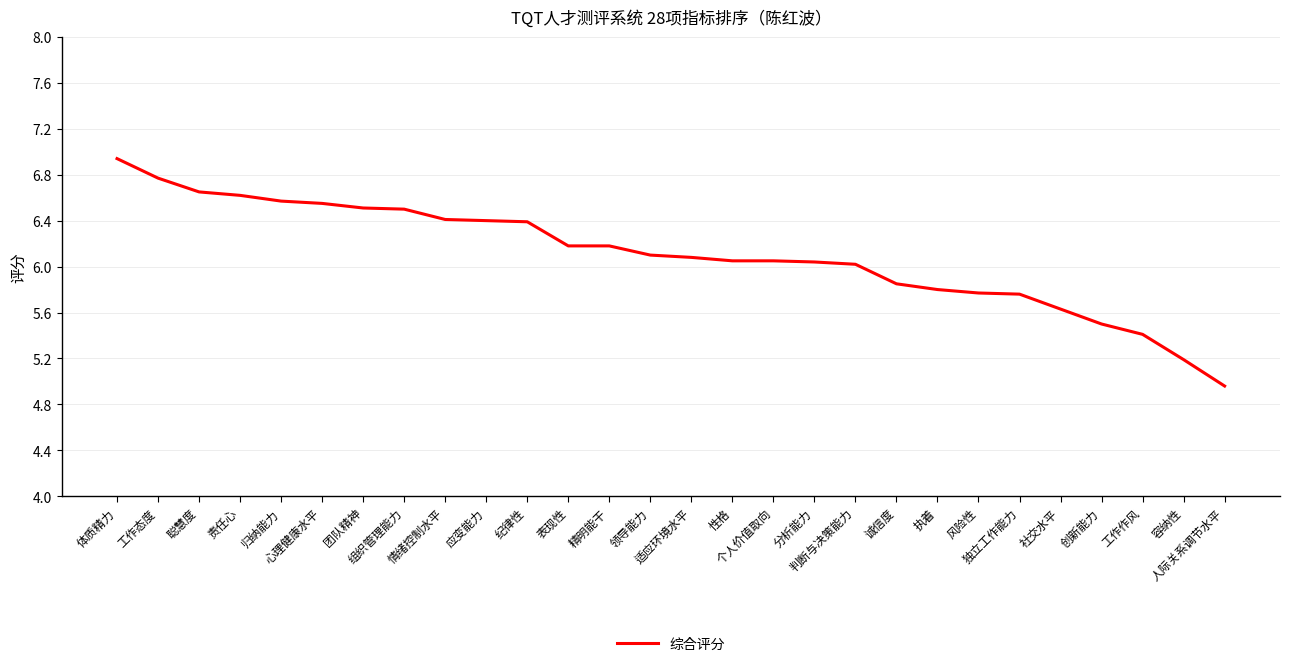

Does the chart have visible grid lines?

Yes